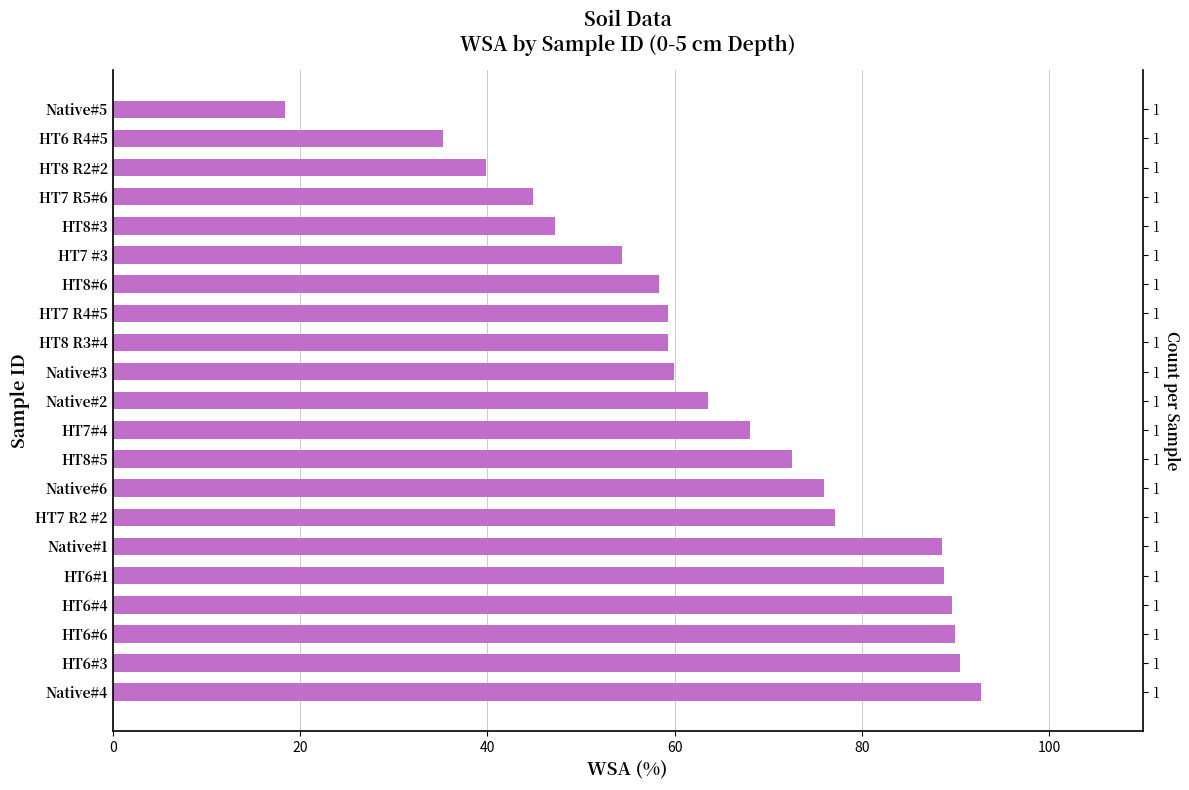

How many values exceed 63?

11